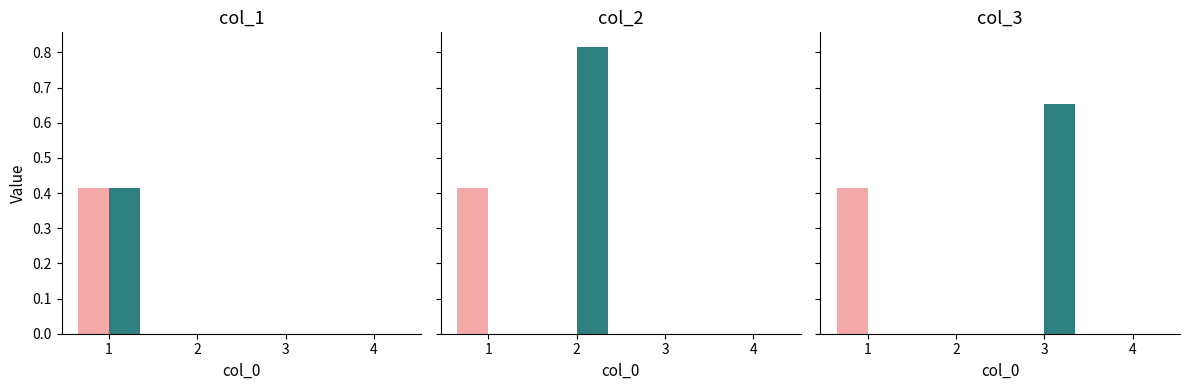

What is the spread (max minus min) of values at 2?

0.8